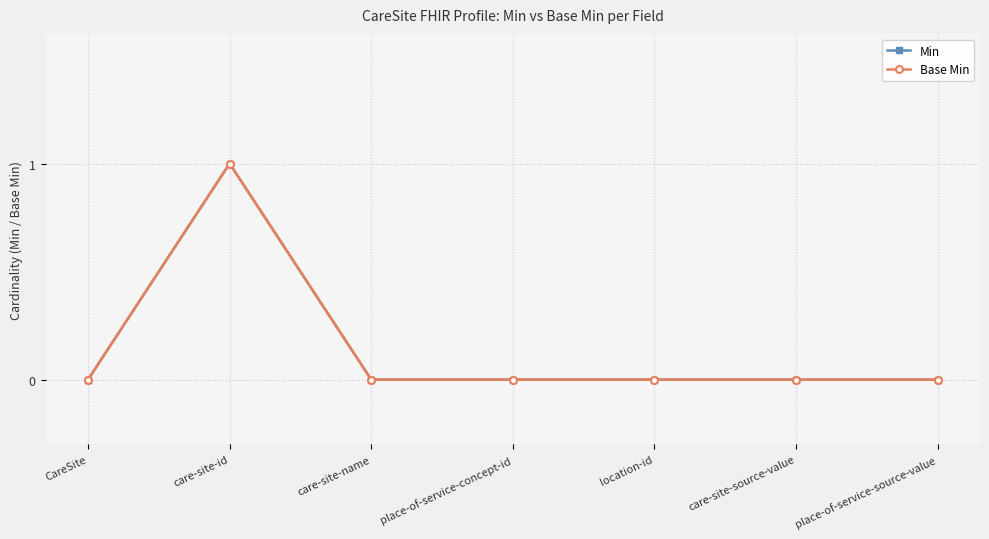

Is this an area chart (filled region under the line)?

No